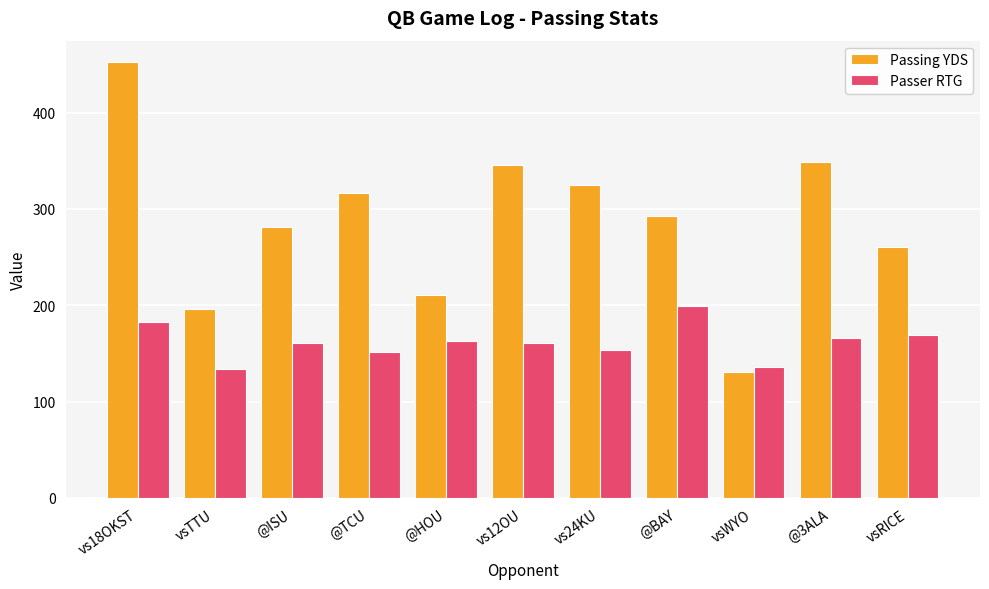

Which series has the widest spread of values?

Passing YDS